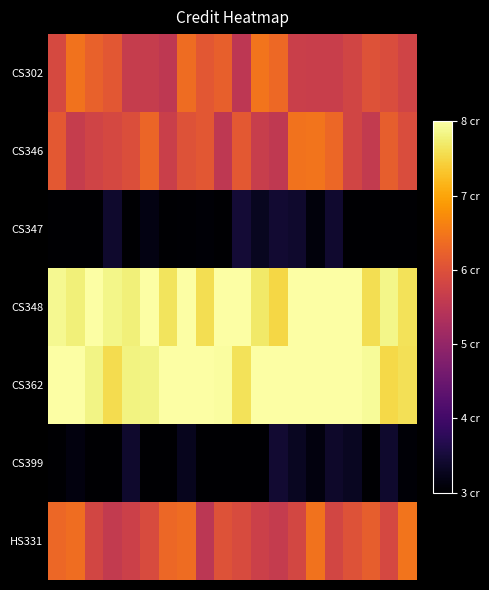

At which category is the sum across all series the highest?

7